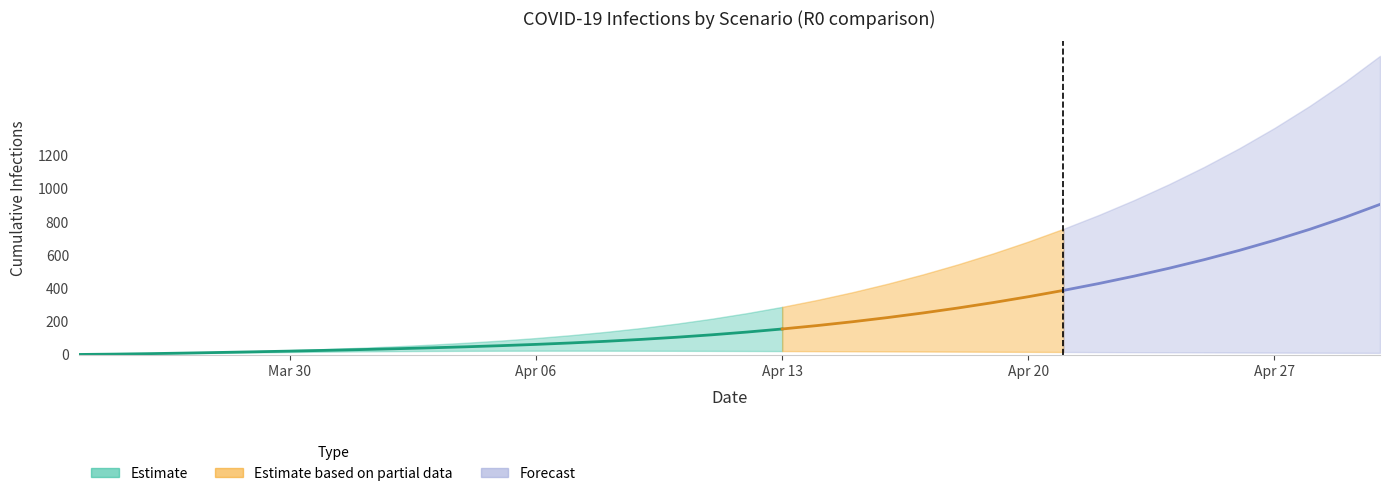

True or false: No initial lockdown (R0=2.0) and Citywide (R0=2.25) cross at least once.

False